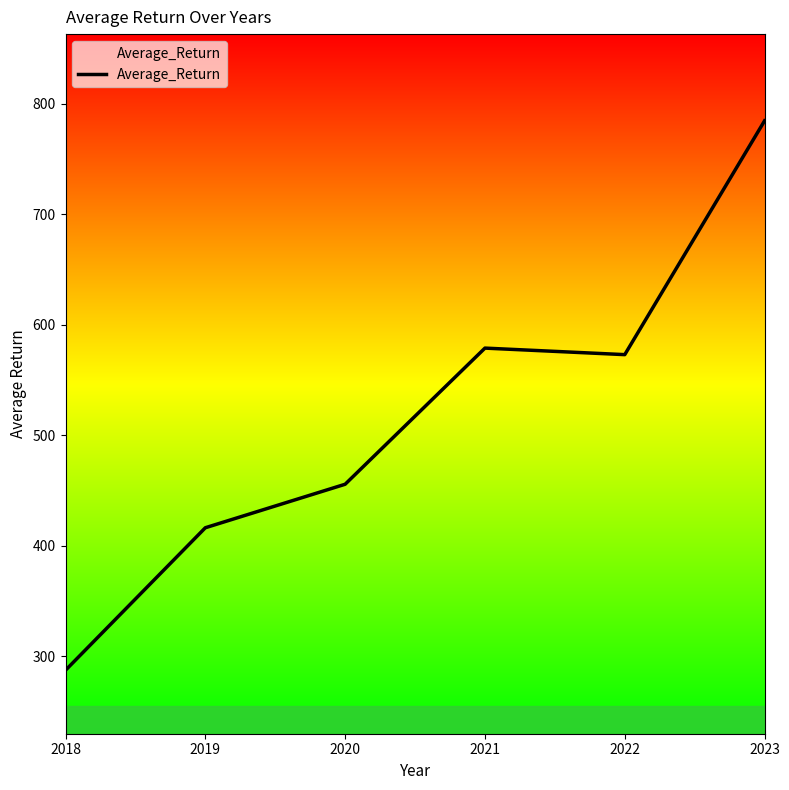

True or false: the data shows 455.6 at 2020.

True